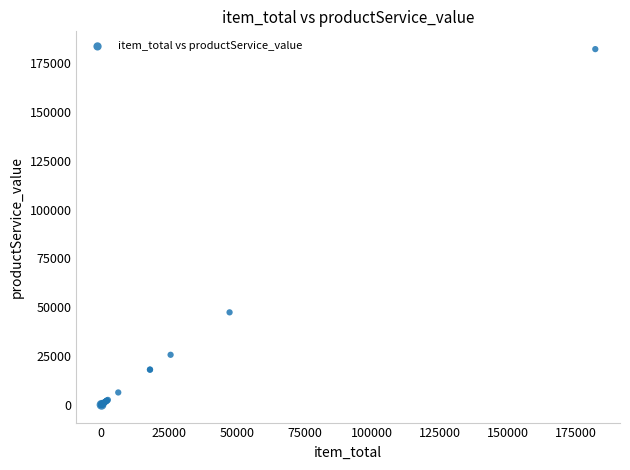

What Y value in the scatter plot is closest to 91113?

47370